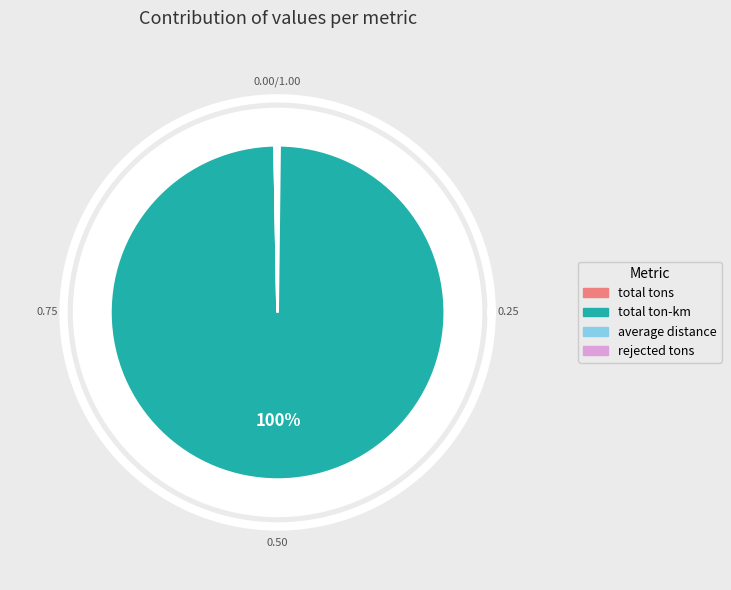

To the nearest percent, what is the average slice percentage?

25%